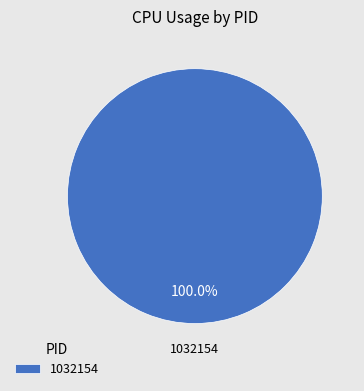

Which slice represents more than half of the pie?

1032154